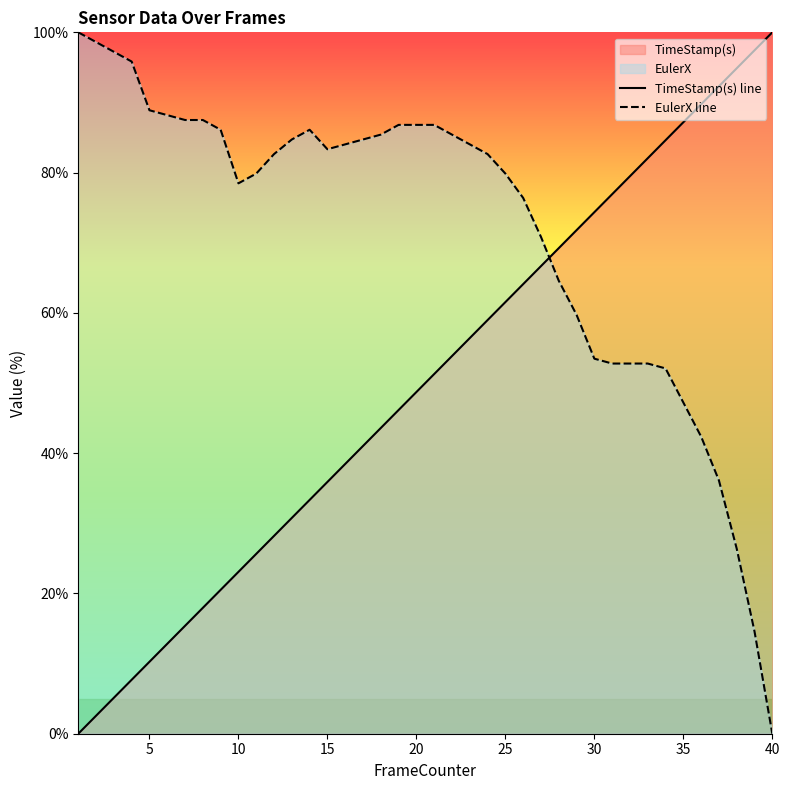

Rank the series by their average value, from highest to lowest.

EulerX line, TimeStamp(s) line